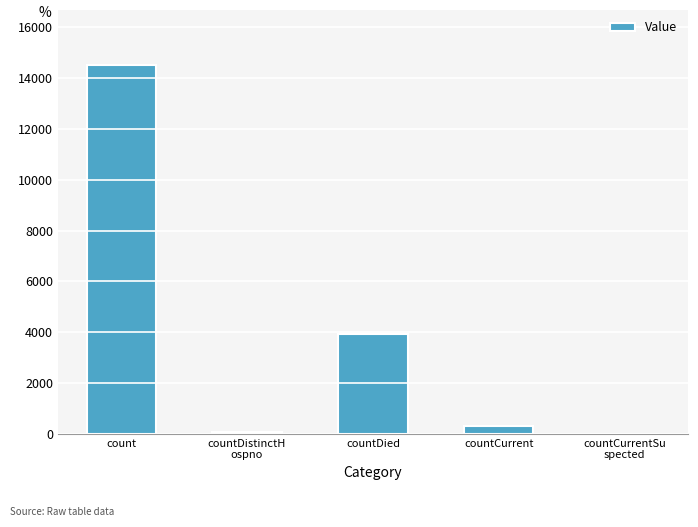

What is the change in value from countDistinctH
ospno to countCurrent?

+225